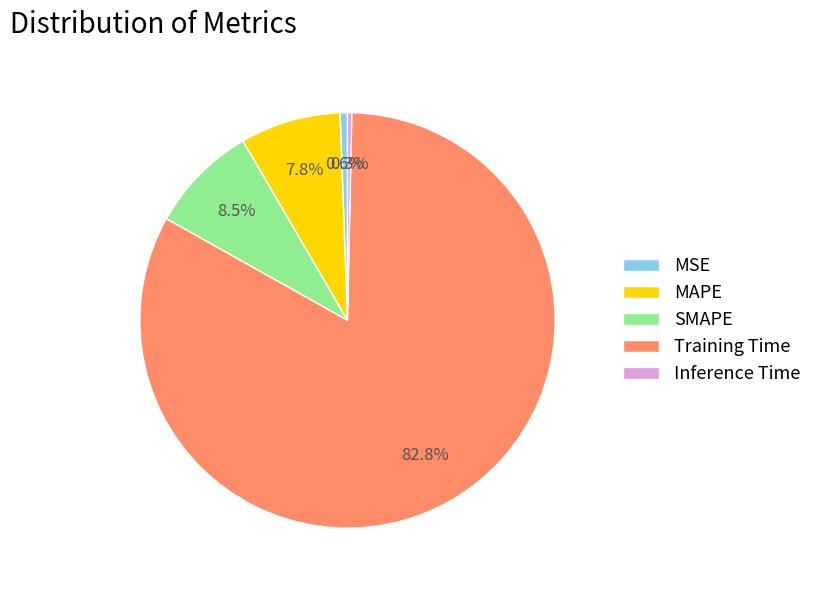

Which has a higher value, SMAPE or Inference Time?

SMAPE